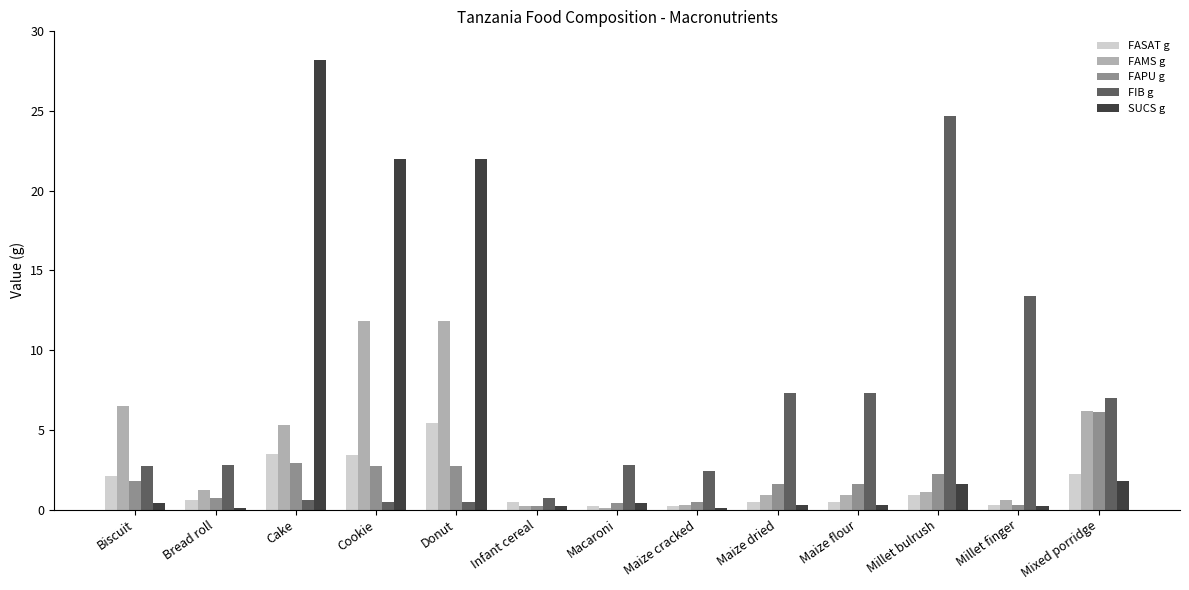

Does the chart contain stacked bars?

No